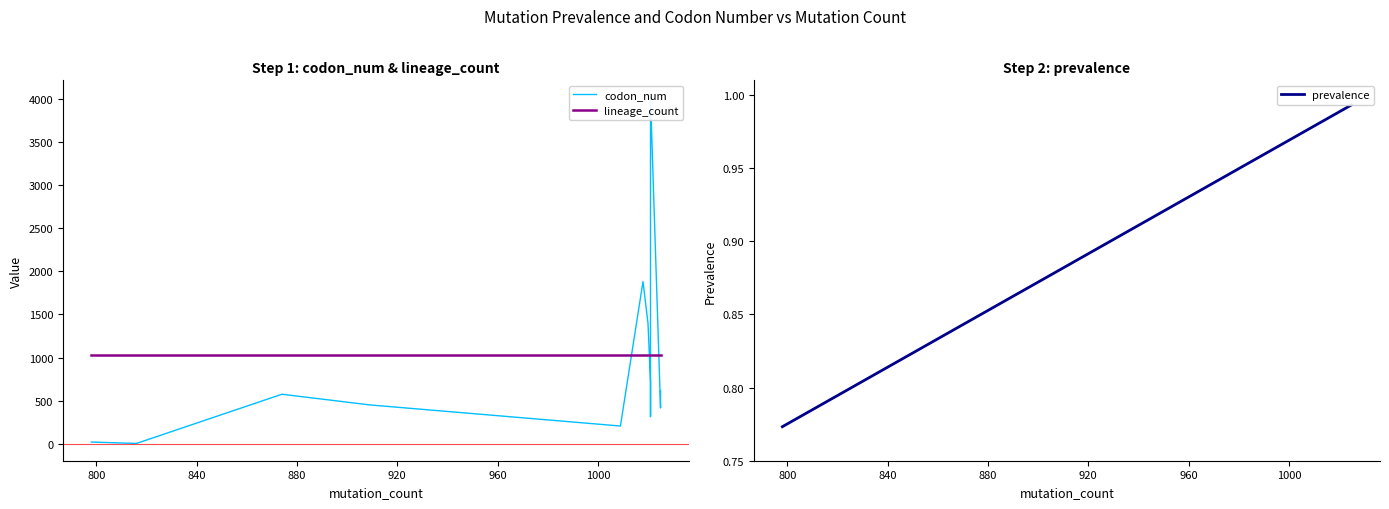

Which series has the largest total across all categories?

lineage_count